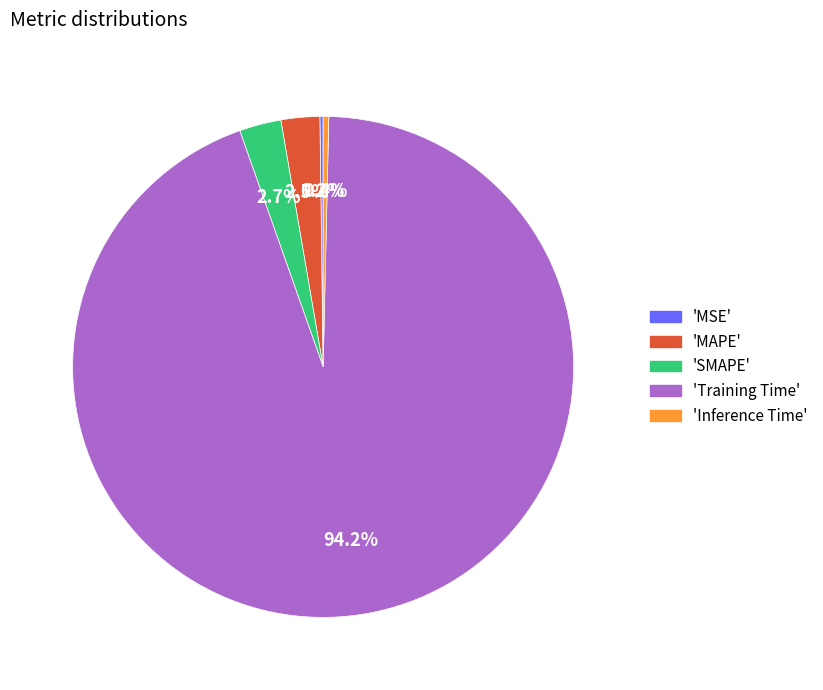

Is there any slice that represents more than half of the pie?

Yes